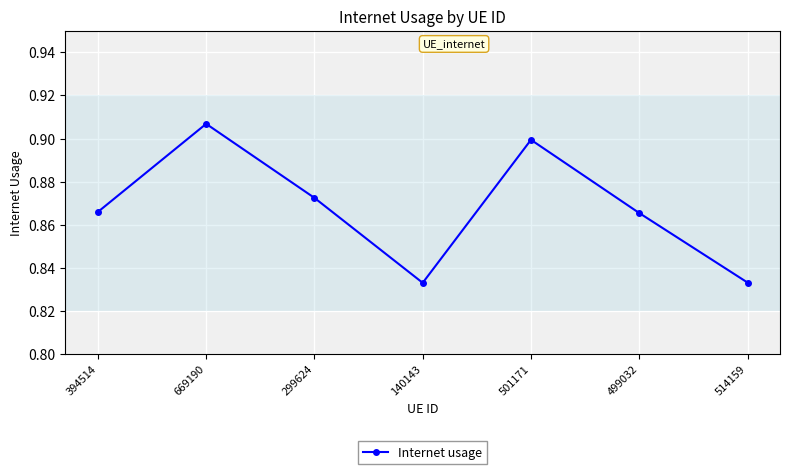

At which category does the data reach its first local valley?

140143